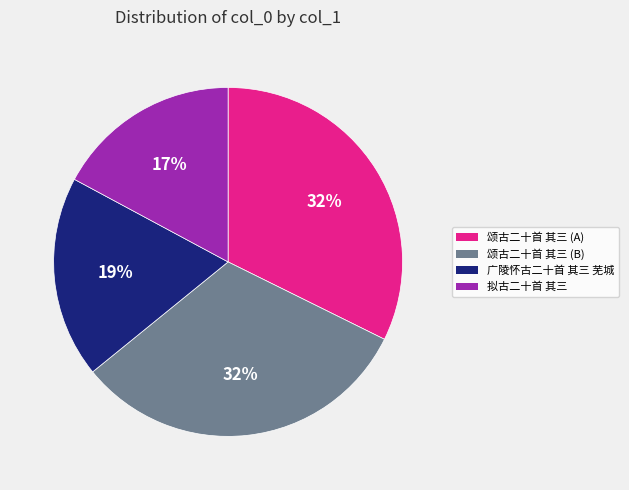

Do 拟古二十首 其三 and 颂古二十首 其三 (B) together represent more than half of the pie?

No